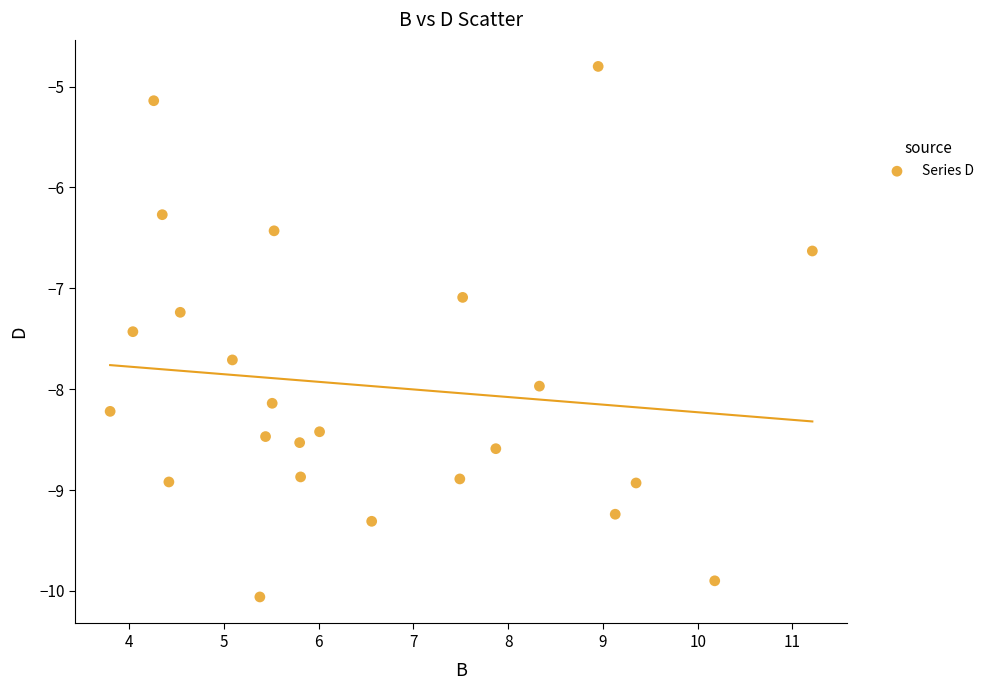

What is the range of Y values (max minus min)?

5.3